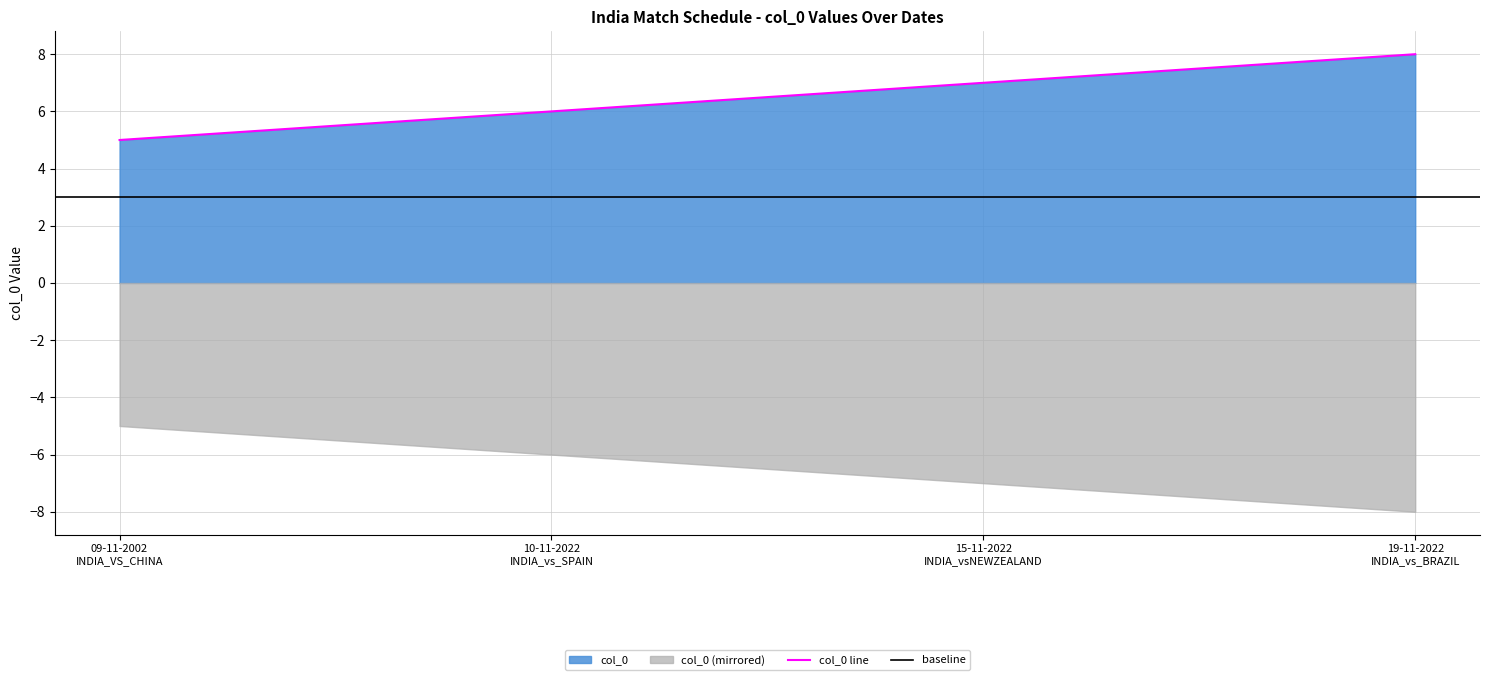

What is the highest value of the col_0 line series?

8